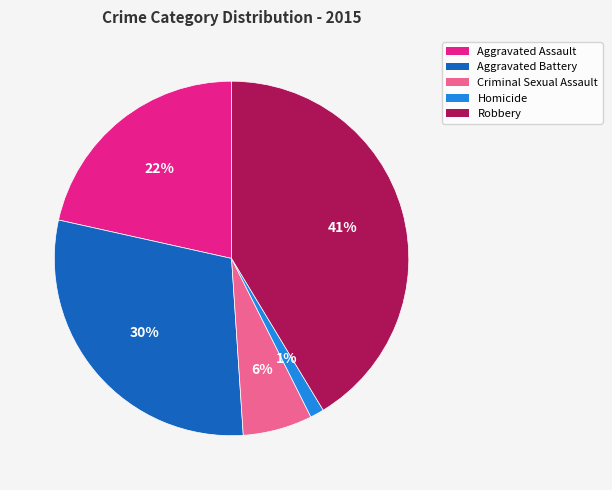

To the nearest percent, what is the combined percentage of Aggravated Battery and Criminal Sexual Assault?

36%